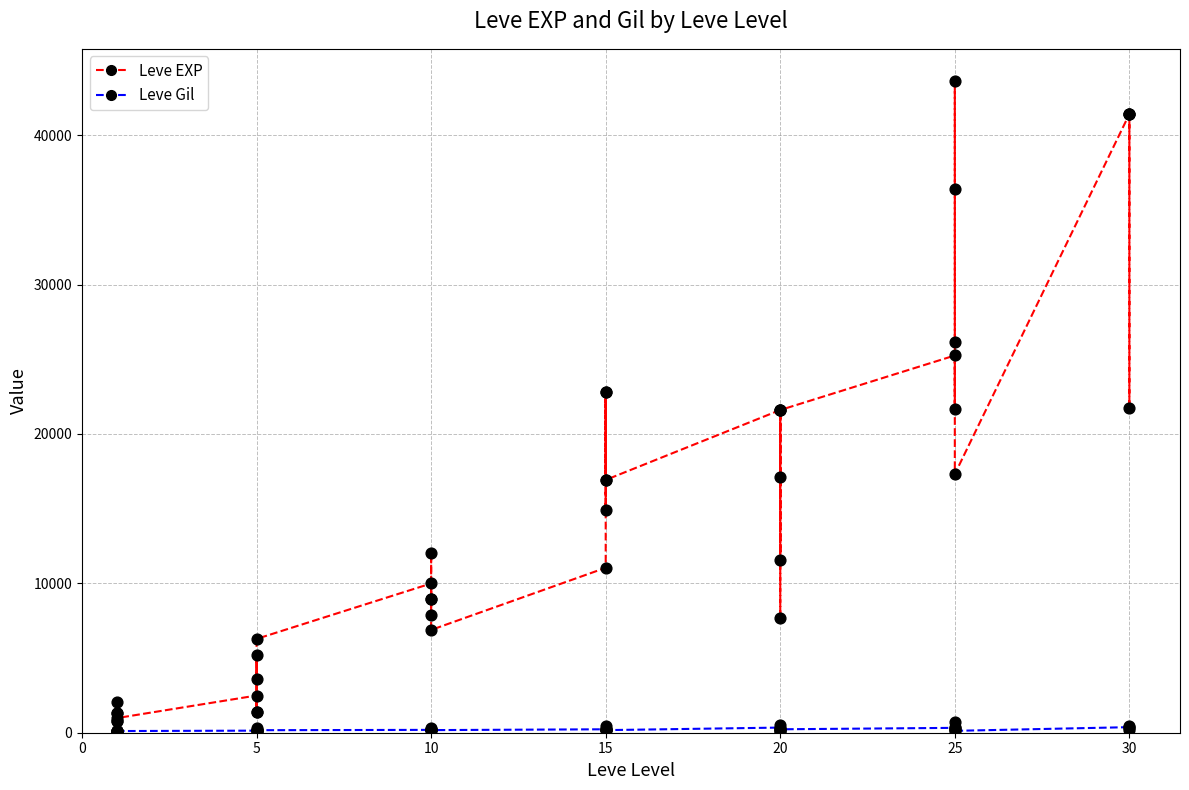

Which series has the largest total across all categories?

Leve EXP